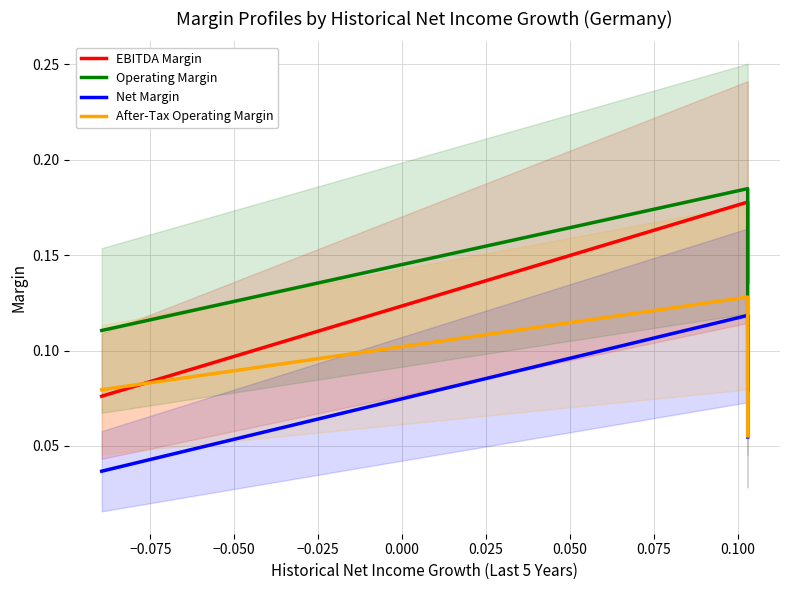

The value of EBITDA Margin at −0.050 is 0.1. True or false?

True